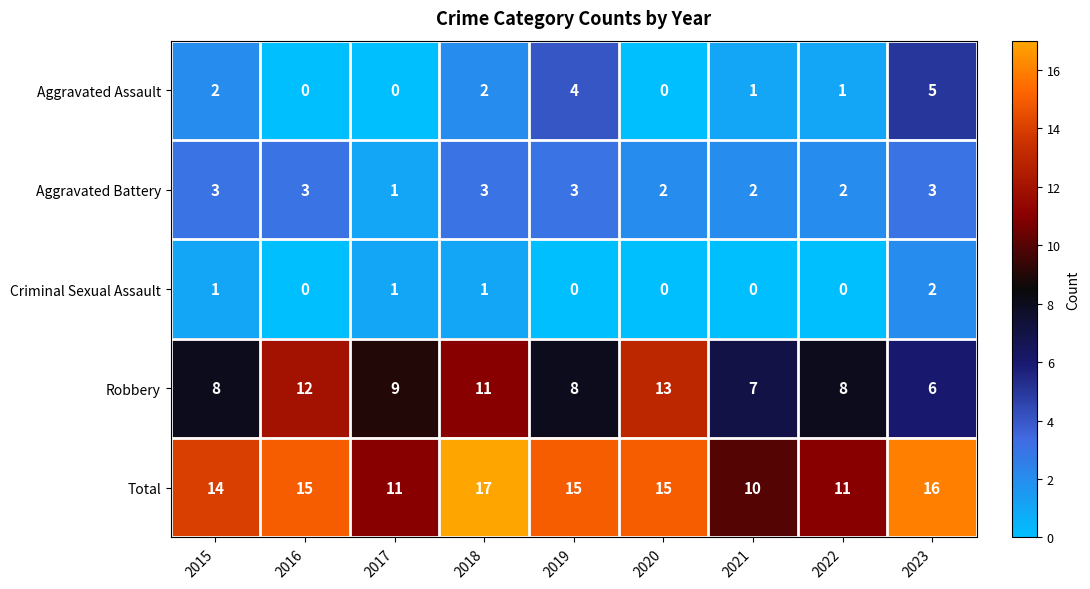

At how many categories does at least one series exceed 2?

9